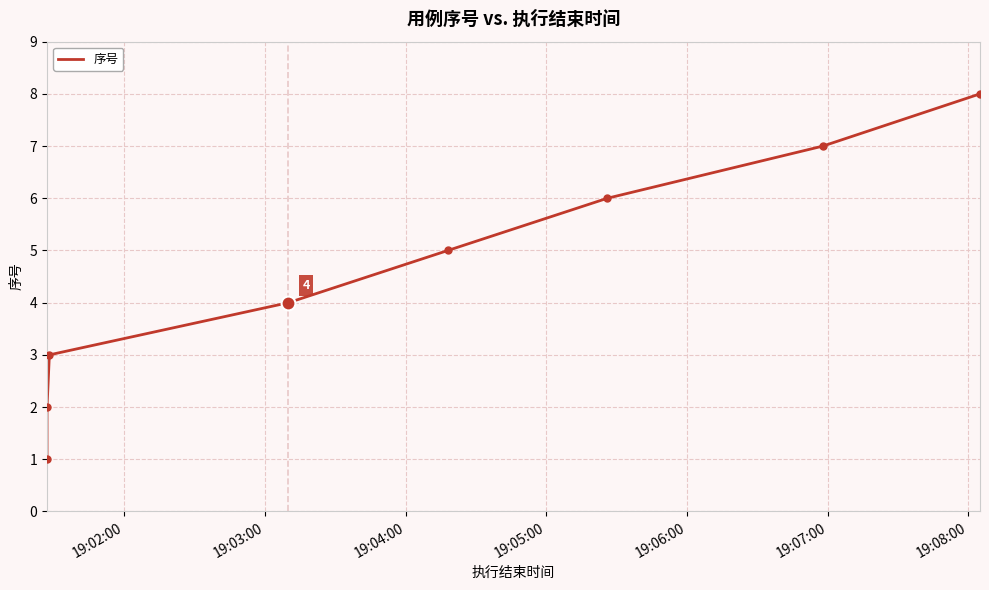

What is the value of the 7th point from the left?

7